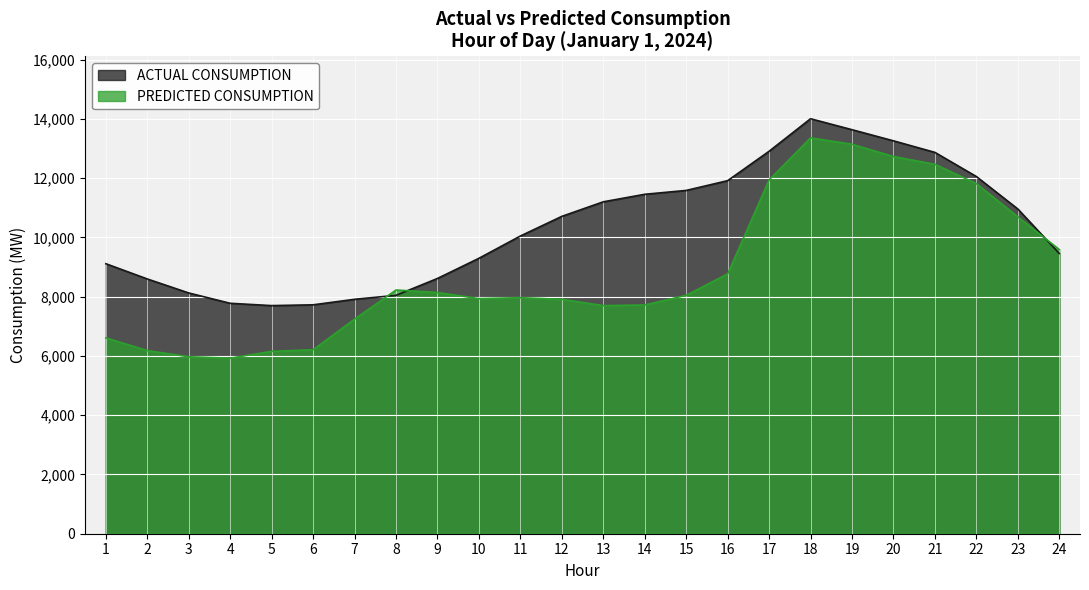

After their last crossing, which series has the higher values: PREDICTED CONSUMPTION or ACTUAL CONSUMPTION?

PREDICTED CONSUMPTION